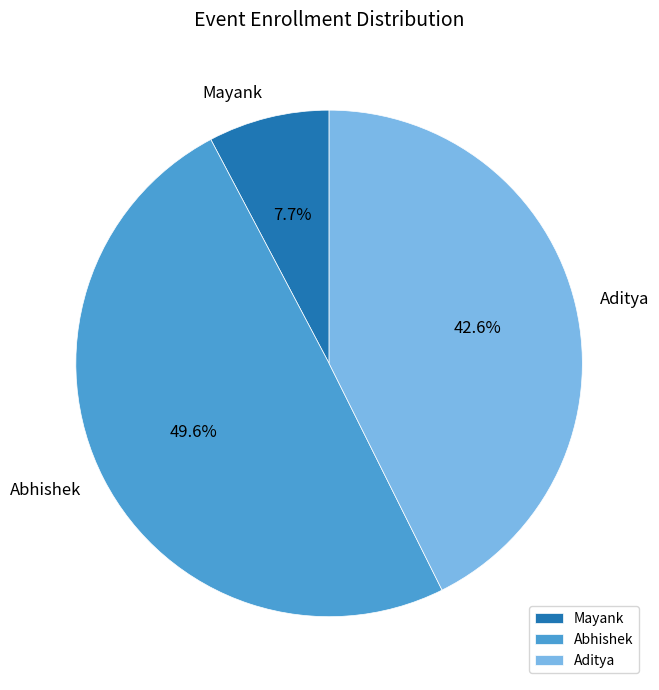

What portion of the pie excludes Aditya?

57.4%